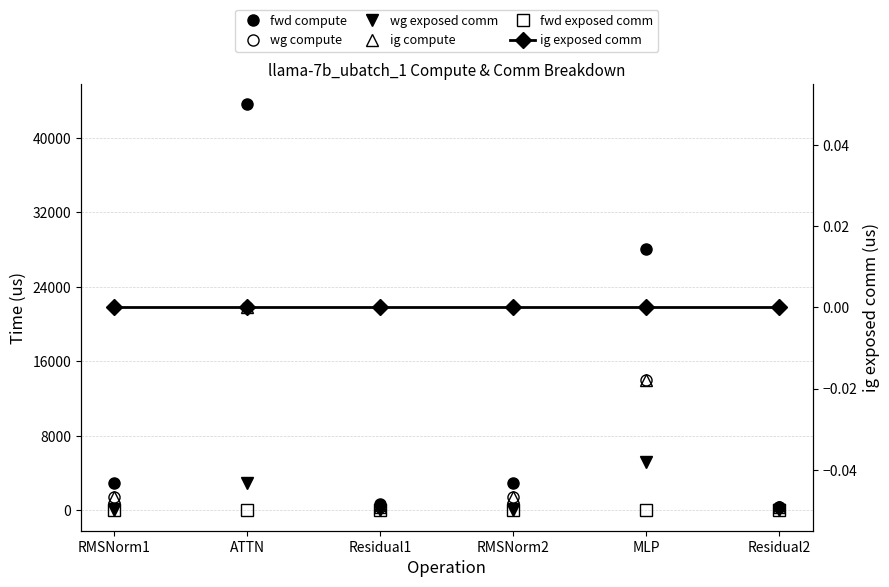

Is the value of wg compute at RMSNorm1 greater than the value of wg exposed comm at RMSNorm2?

Yes